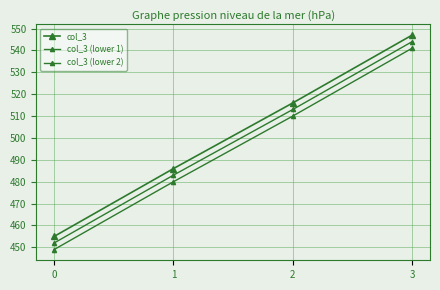

What is the value of the col_3 (lower 2) point at the 3rd from the left?

510